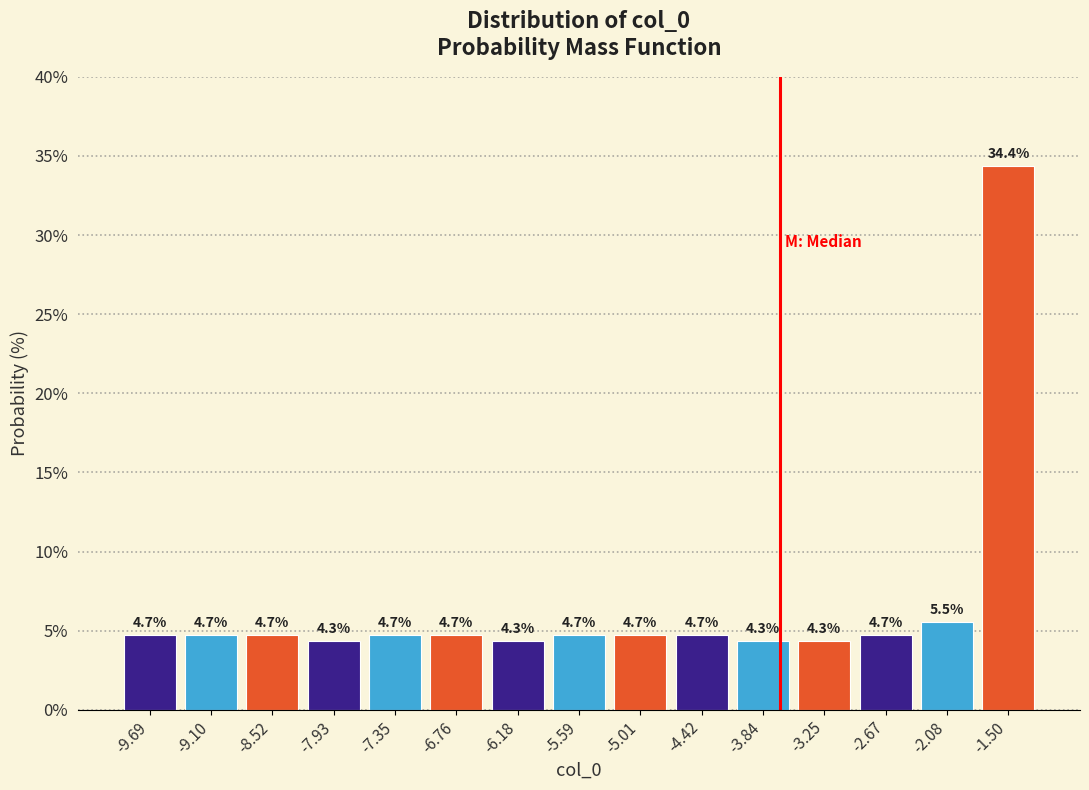

Reading left to right, transcribe this chart: for each bar, give the range it covers on the x-axis and its height. The bar edges are not printed on the chart, so give them approximately, as read against the axis.

-10.0 to -9.4: 4.7
-9.4 to -8.8: 4.7
-8.8 to -8.2: 4.7
-8.2 to -7.6: 4.3
-7.6 to -7.1: 4.7
-7.1 to -6.5: 4.7
-6.5 to -5.9: 4.3
-5.9 to -5.3: 4.7
-5.3 to -4.7: 4.7
-4.7 to -4.1: 4.7
-4.1 to -3.5: 4.3
-3.5 to -3.0: 4.3
-3.0 to -2.4: 4.7
-2.4 to -1.8: 5.5
-1.8 to -1.2: 34.4